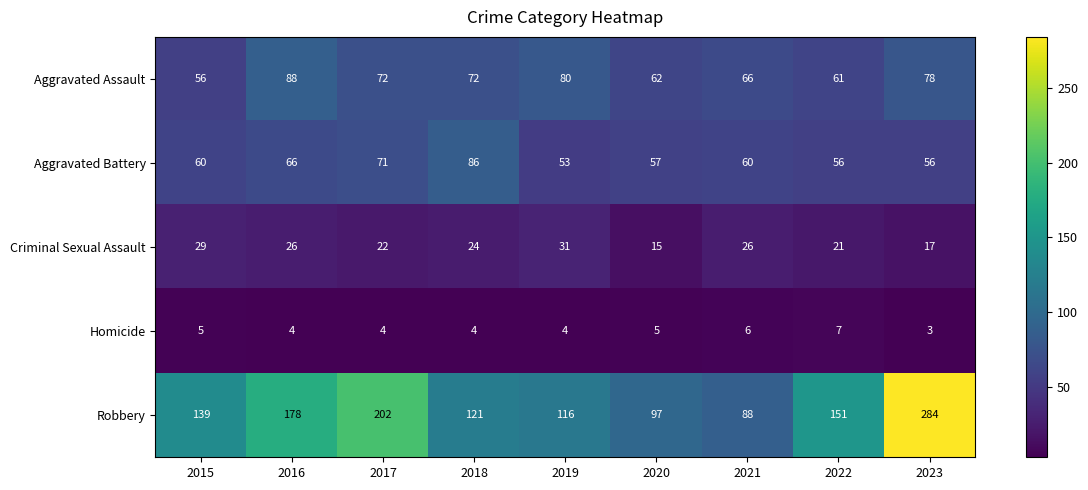

What value does the Criminal Sexual Assault series have at 2016?

26